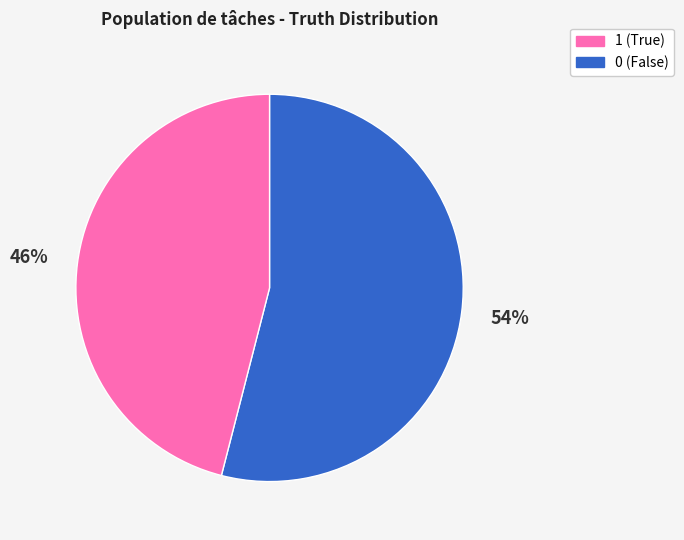

Is there any slice that represents more than half of the pie?

Yes